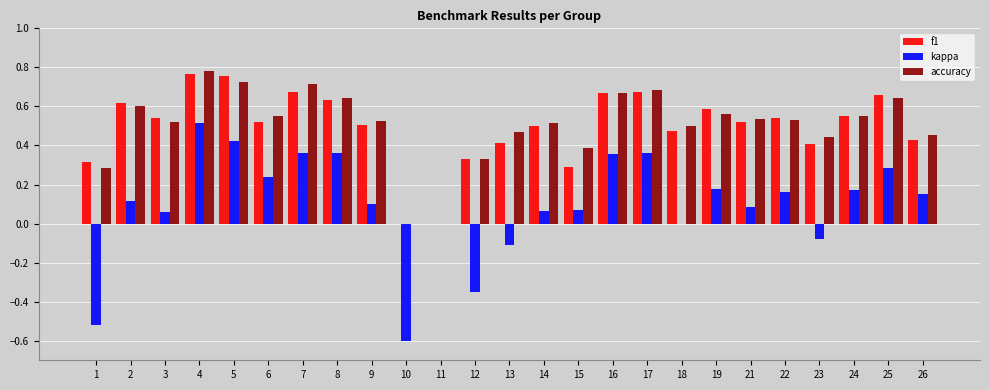

What is the sum of all kappa values?

2.4